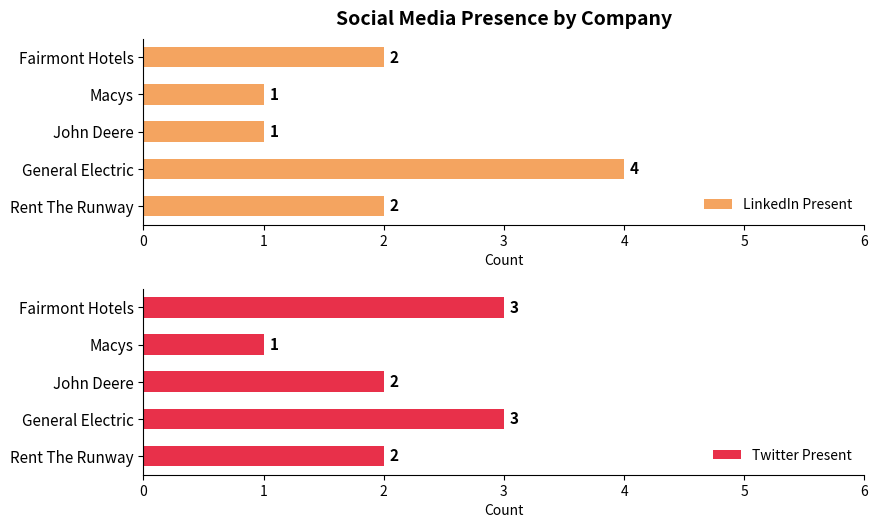

Count the LinkedIn Present values in the range 1 to 2.

4